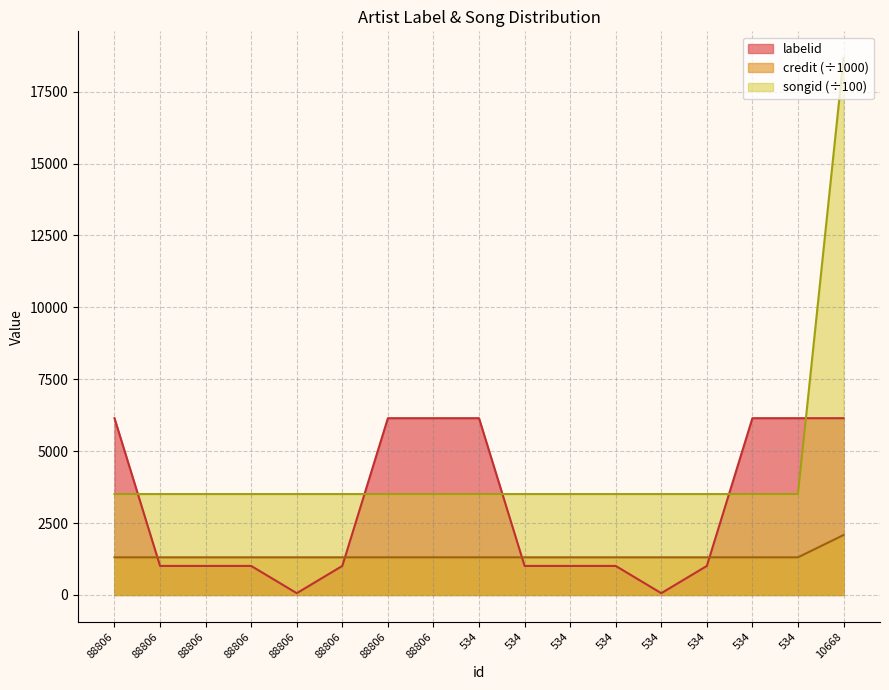

Between 88806 and 88806, which series saw the biggest shift?

labelid